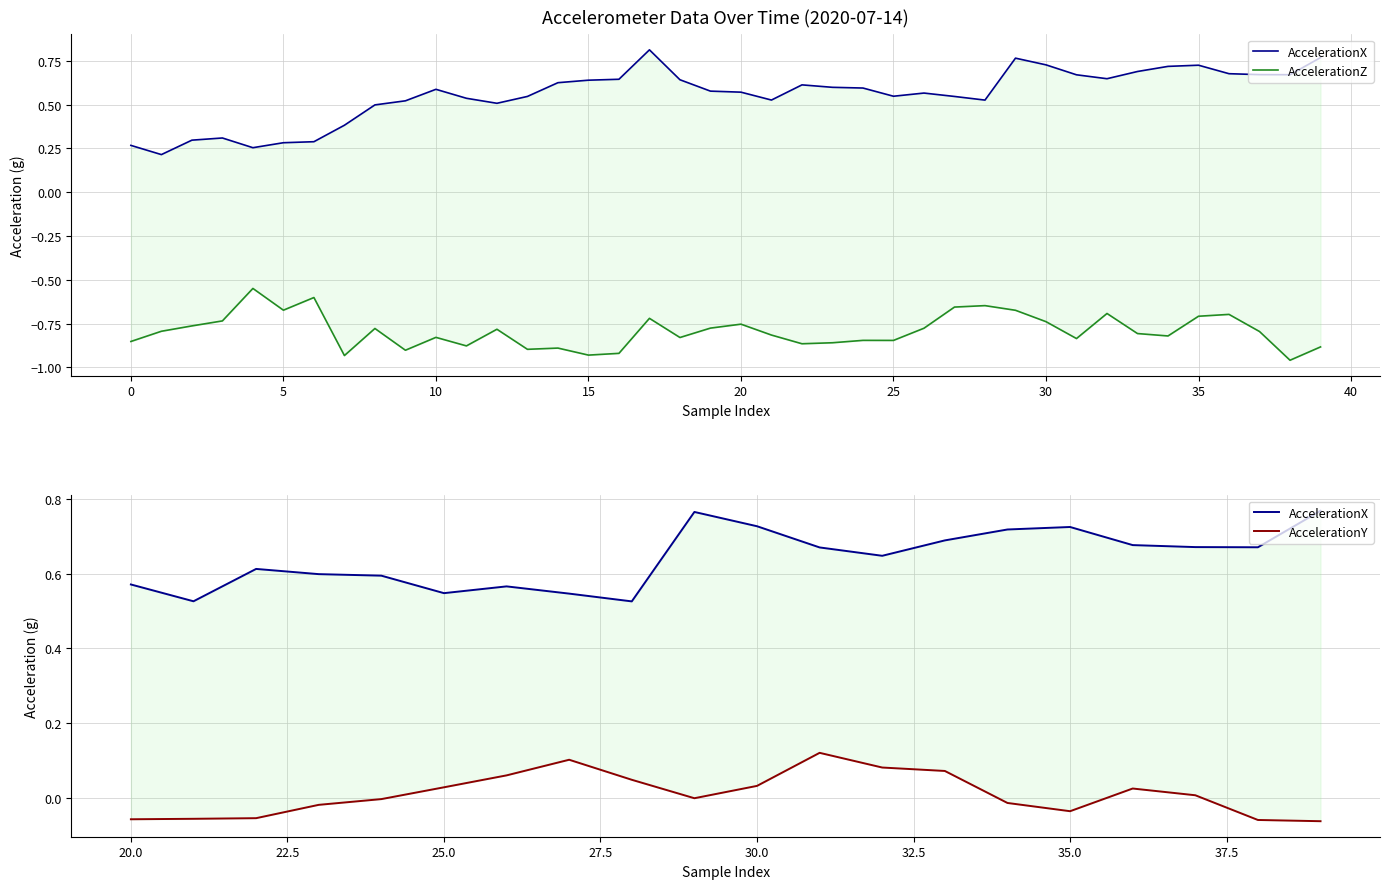

Which series has the widest spread of values?

AccelerationX